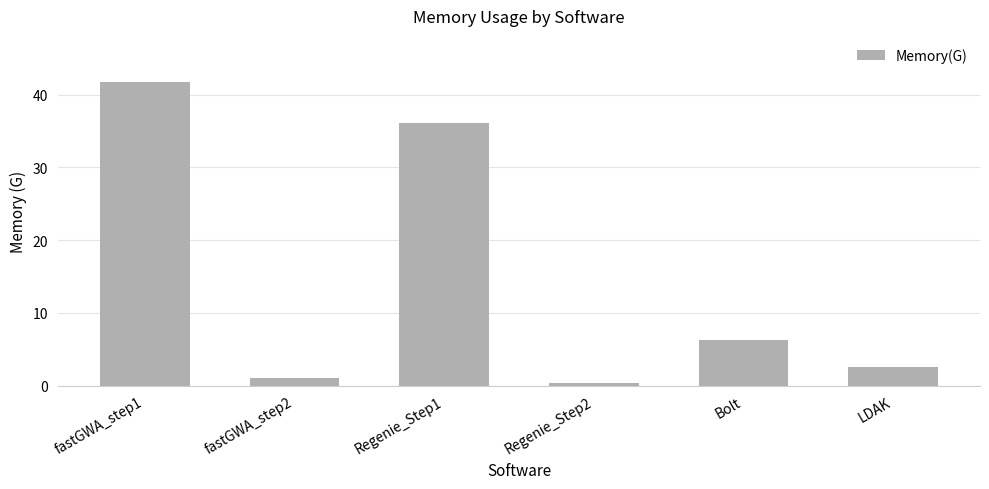

What is the average value?

14.7